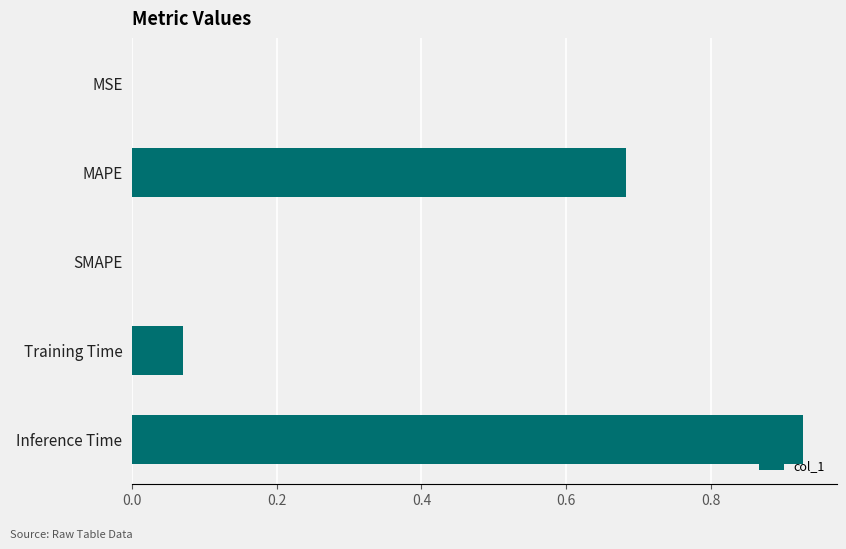

The value at SMAPE is 0.6. True or false?

False